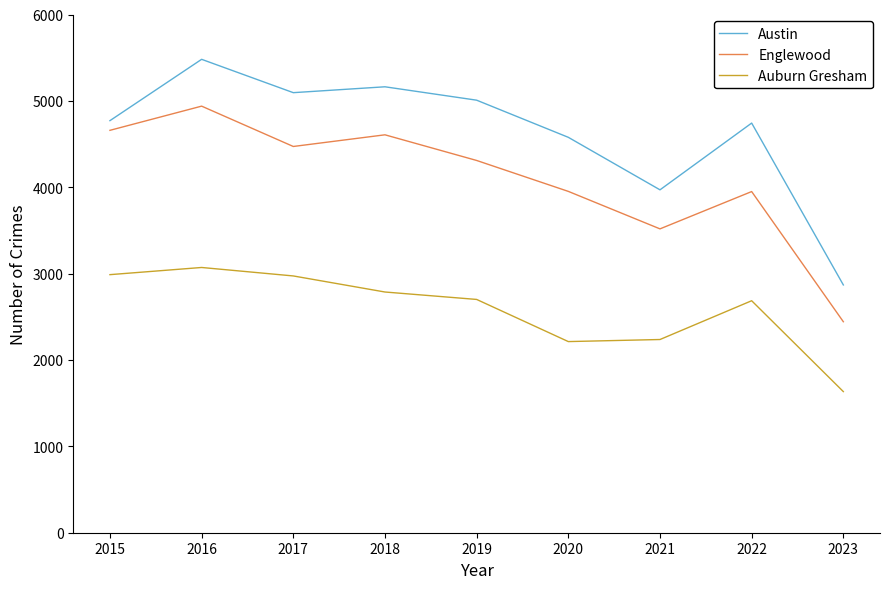

What is the difference between the second highest and second lowest values in the Auburn Gresham series?

775